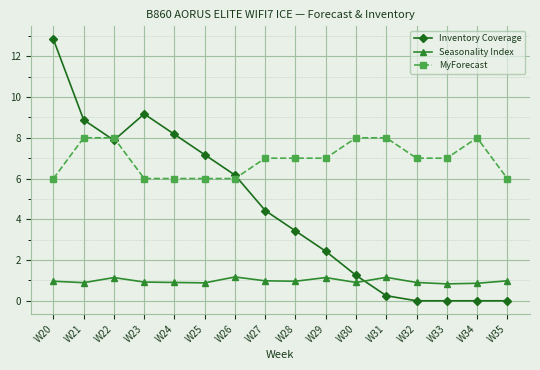

What are all the series names shown in the legend?

Inventory Coverage, Seasonality Index, MyForecast